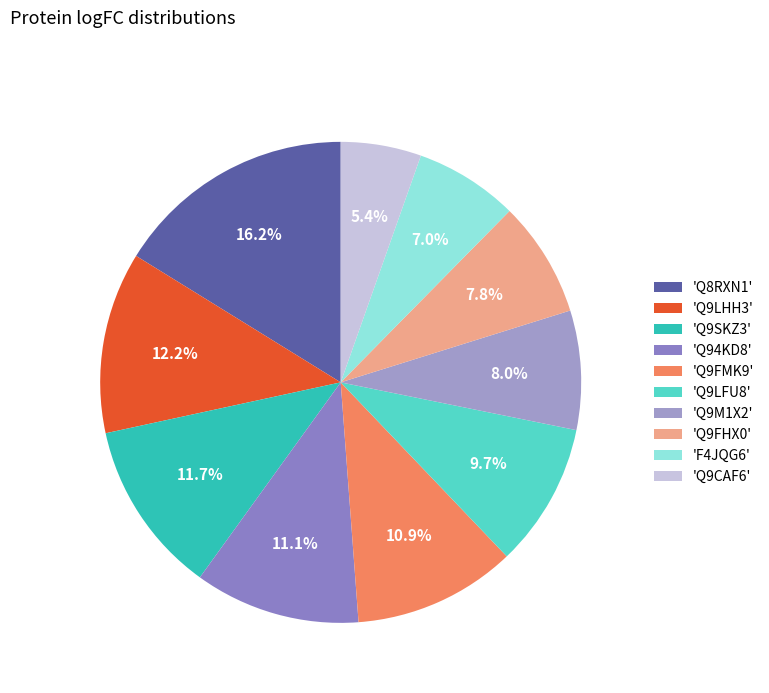

Which category has the smallest portion of the pie?

'Q9CAF6'